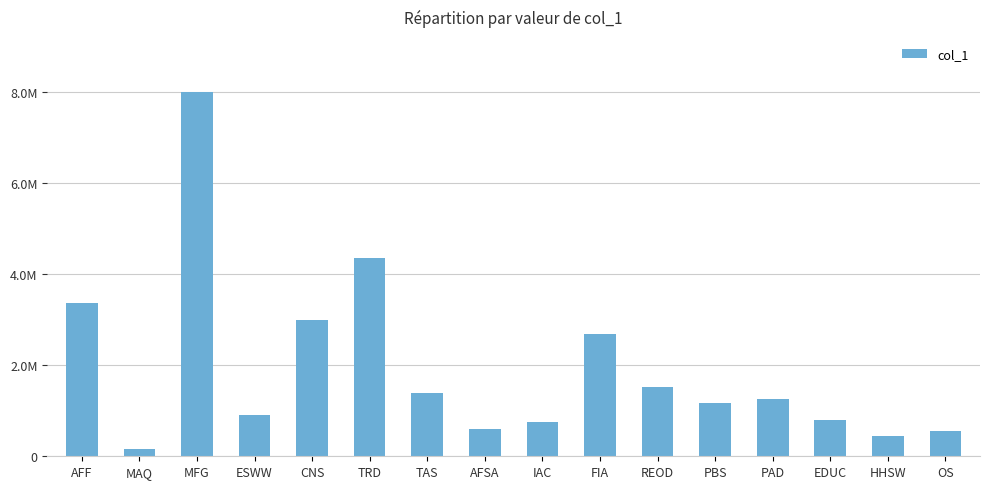

Are the bars grouped side by side (vs. stacked)?

No